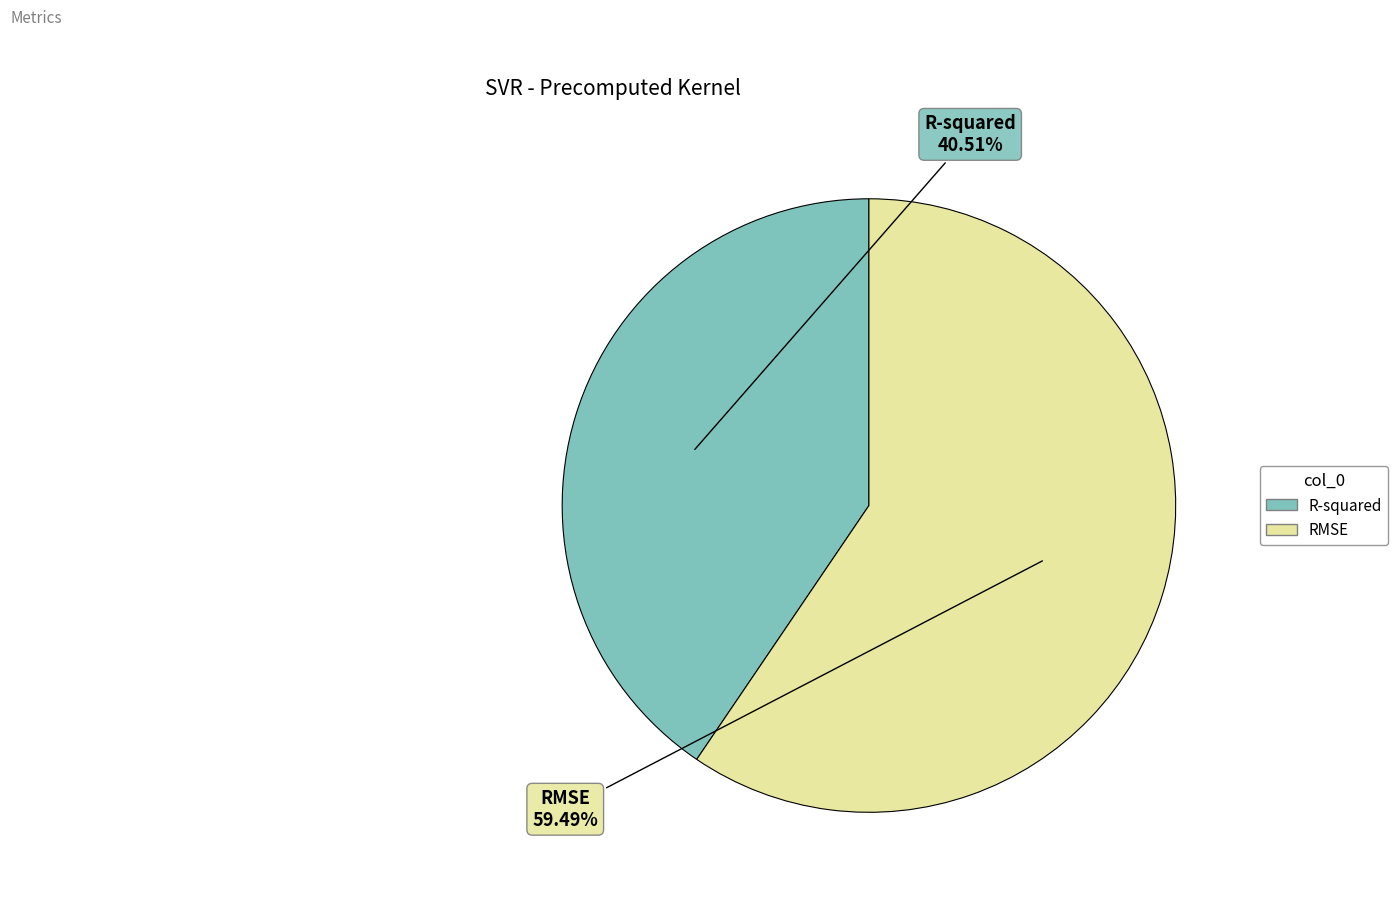

The R-squared slice represents 29% of the pie. True or false?

False